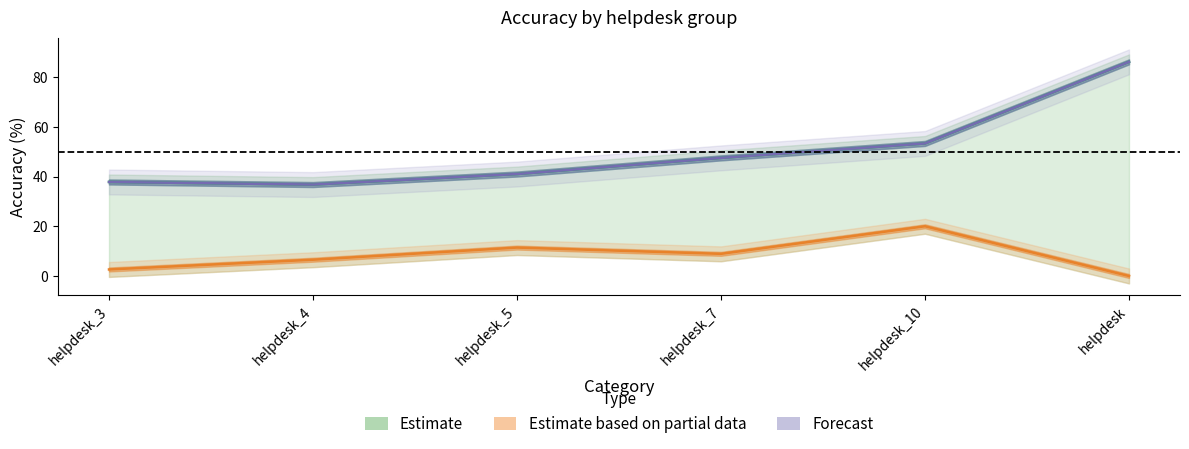

Which series has the largest range (max minus min)?

accuracy_greedy_s(20)